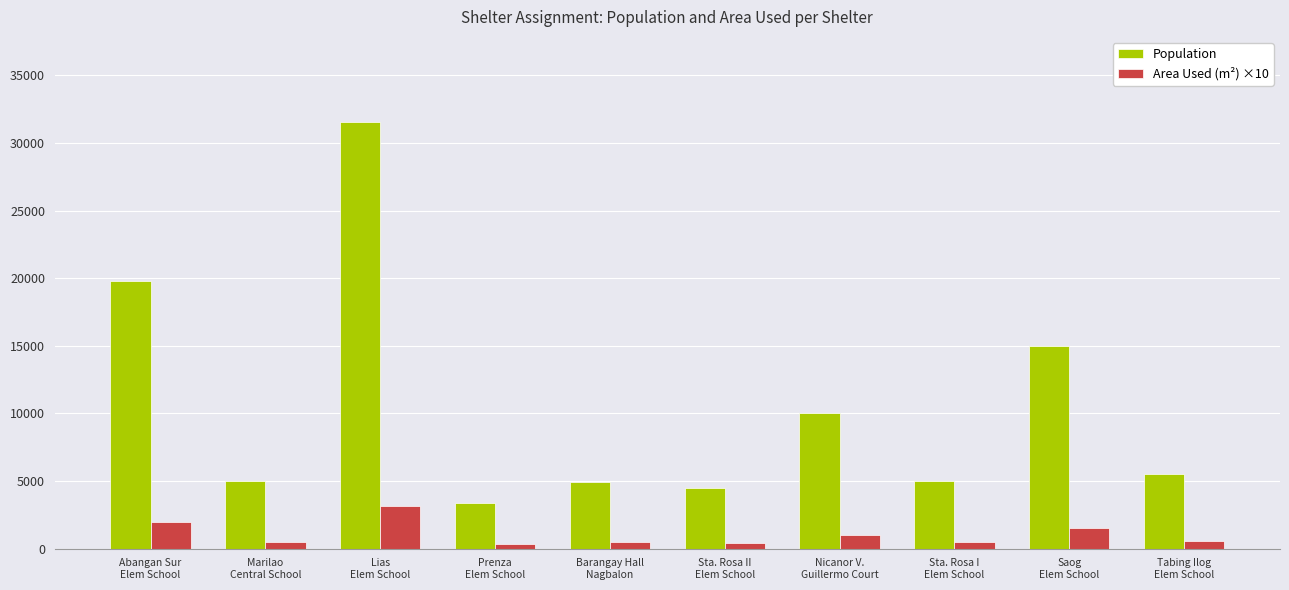

What is the total value across all series at Sta. Rosa II
Elem School?

4950.0